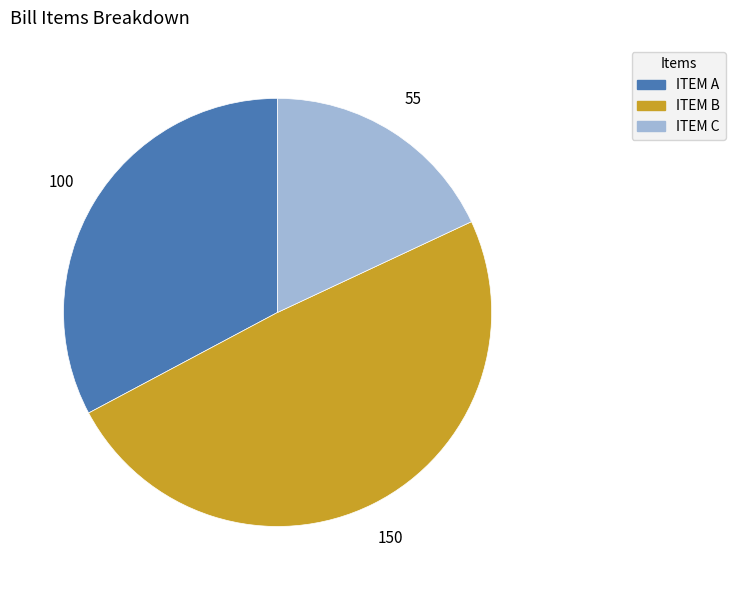

How many segments does this pie chart have?

3